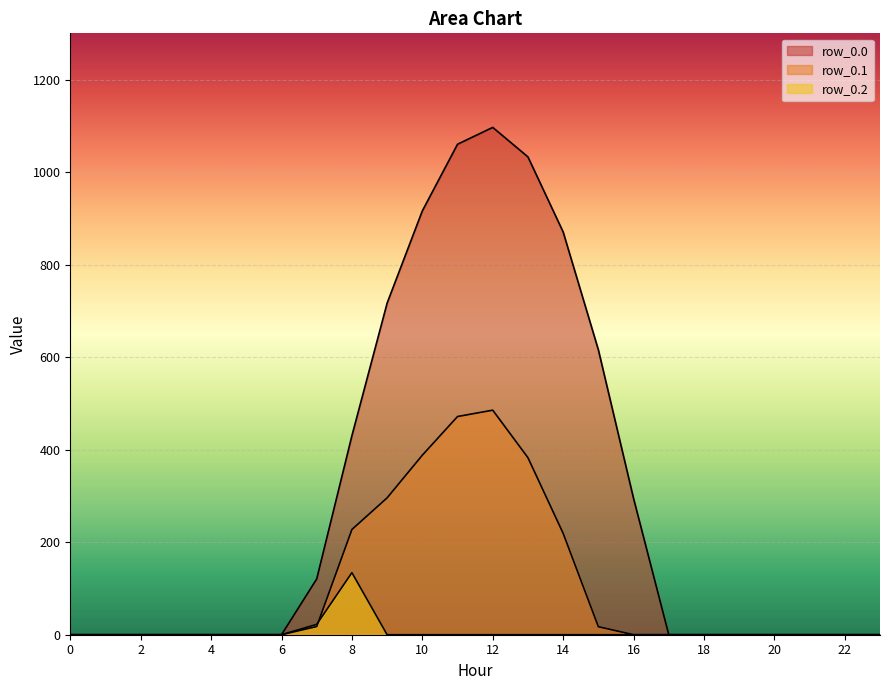

The row_0.0 series shows 0.0 at 2. True or false?

True